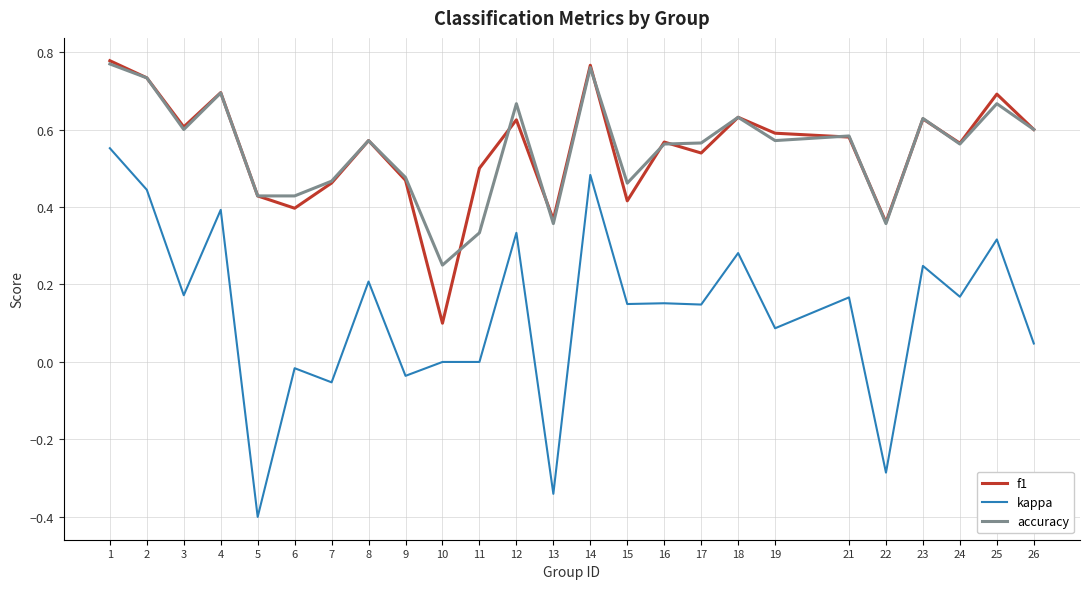

Which series has the largest range (max minus min)?

kappa